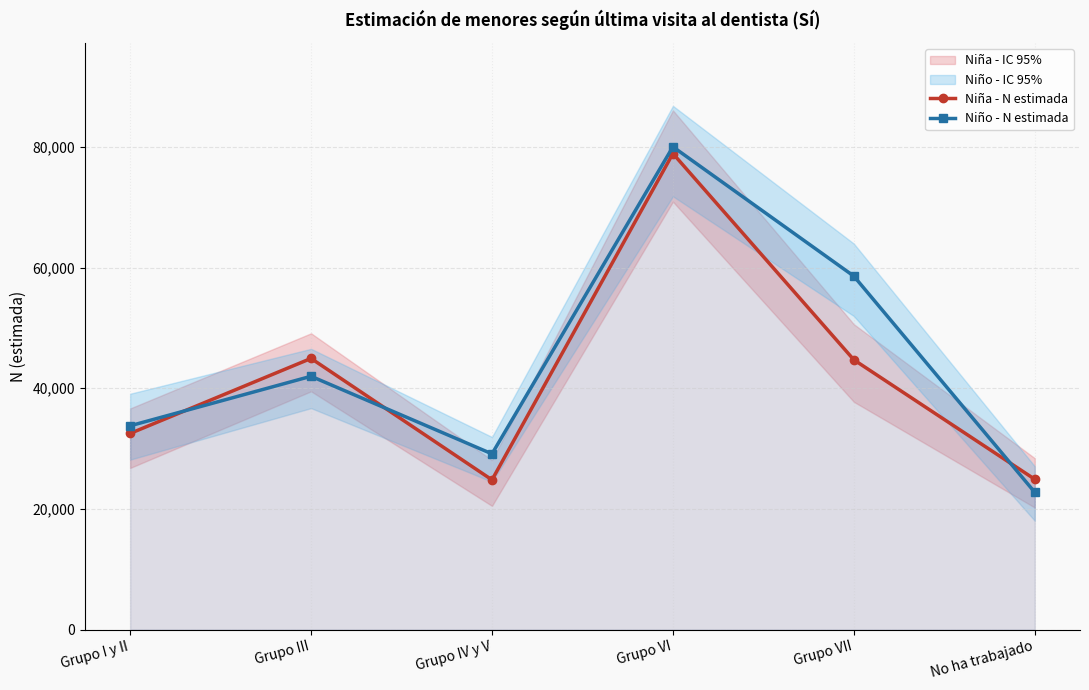

Is the value of Niña - N estimada at Grupo VI greater than the value of Niño - N estimada at Grupo III?

Yes